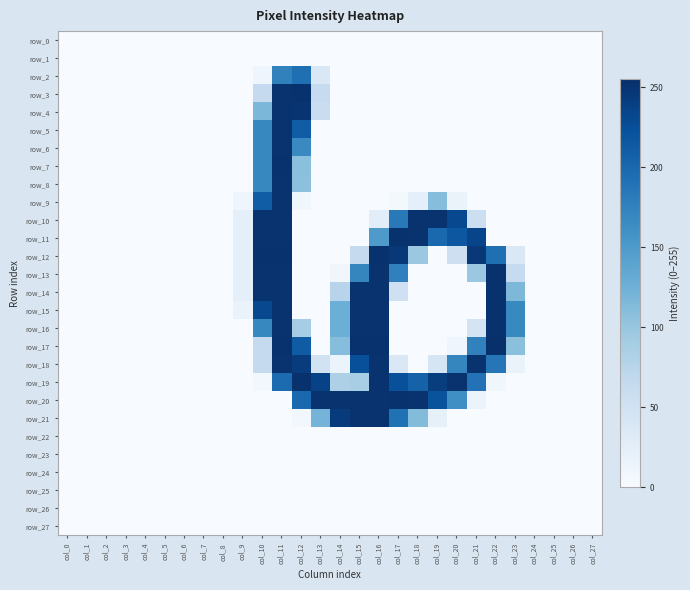

How many values in row_17 are above zero?

10